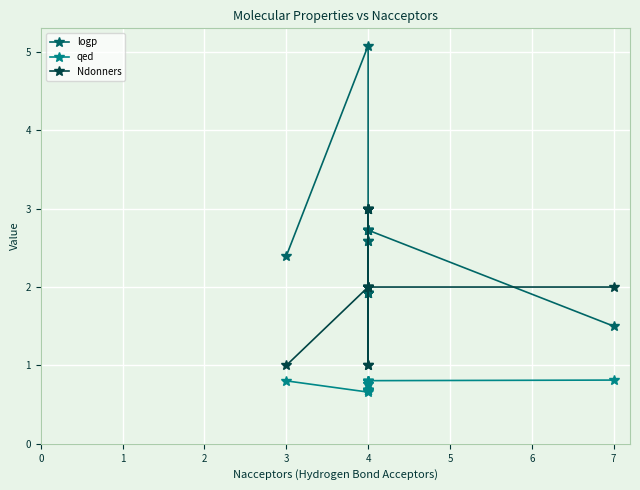

Where is the first local minimum for Ndonners?

4